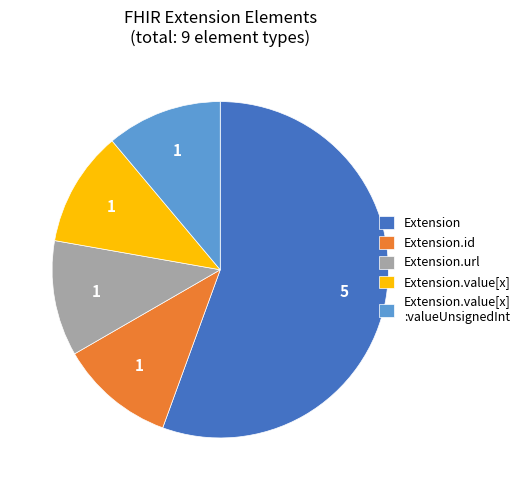

Does any single category account for the majority?

Yes